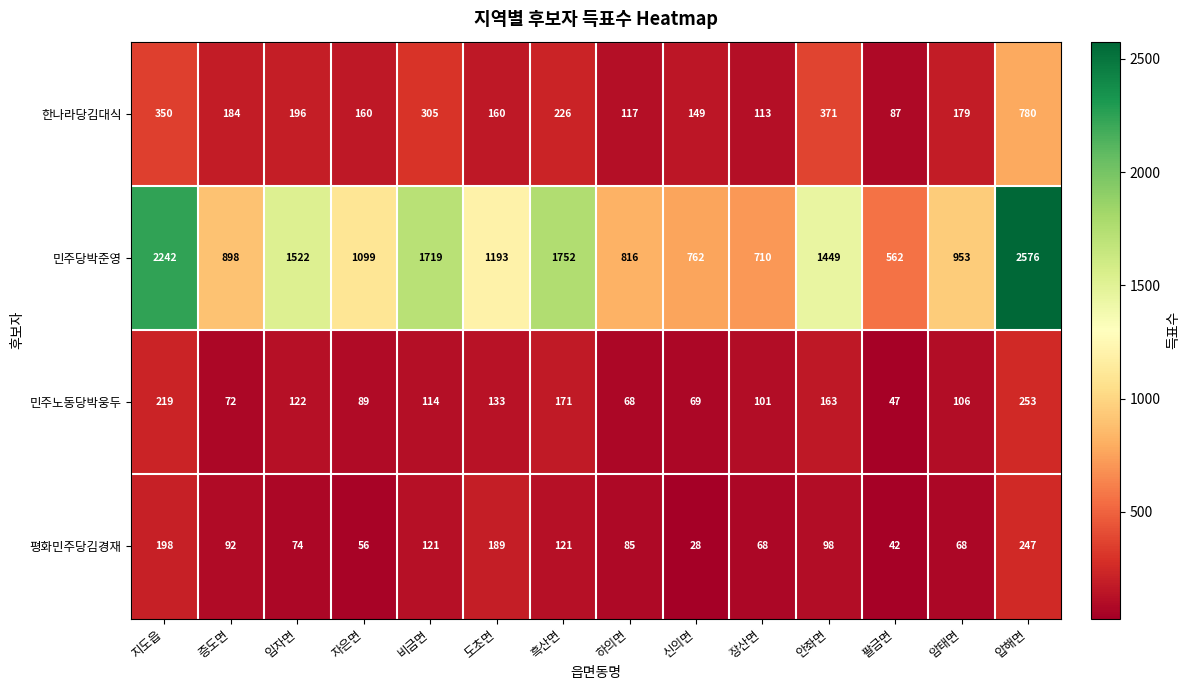

Which series has the largest total across all categories?

민주당박준영